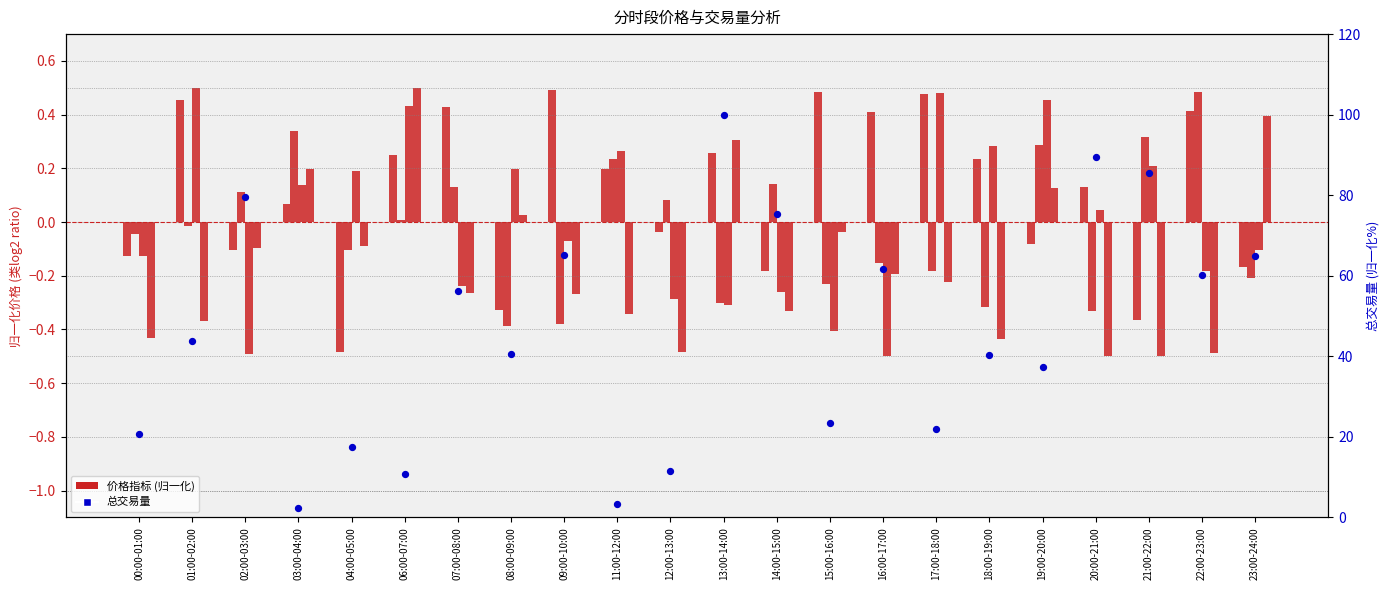

Which series has the largest total across all categories?

总交易量